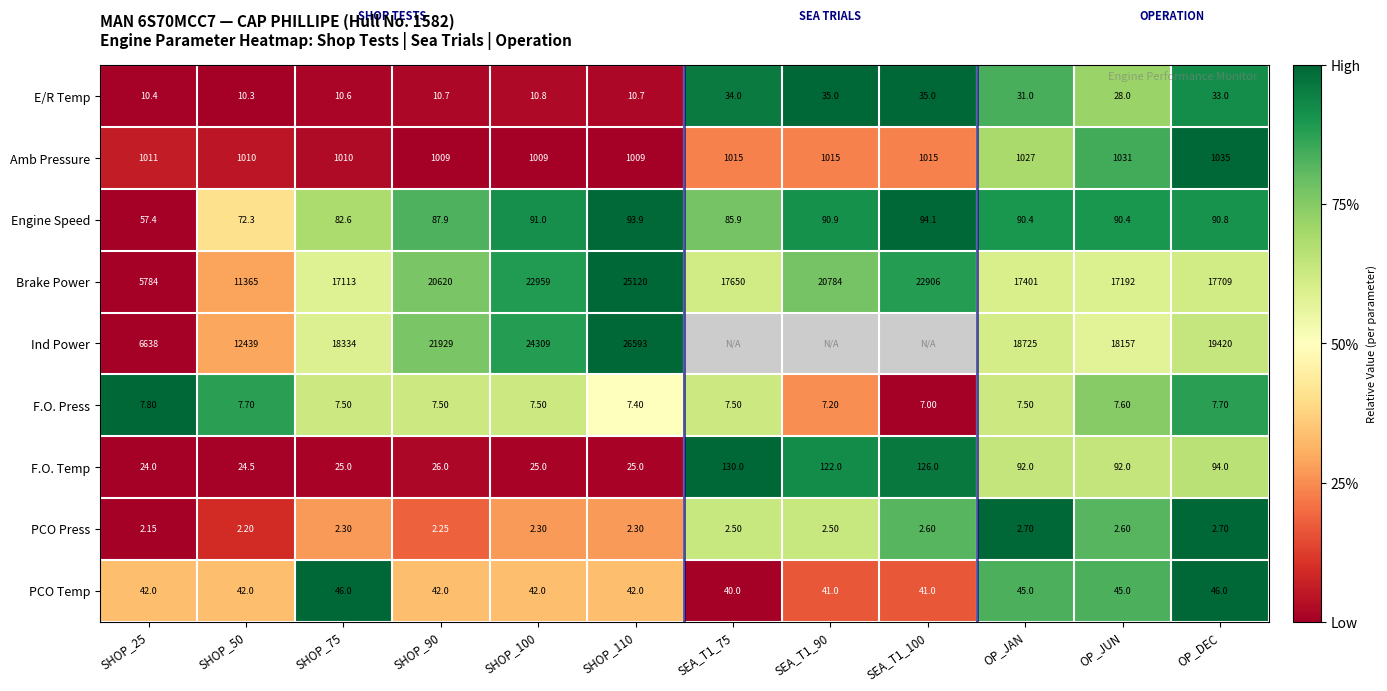

Rank the series at SHOP_90 from lowest to highest value.

PCO Press, F.O. Press, E/R Temp, F.O. Temp, PCO Temp, Engine Speed, Amb Pressure, Brake Power, Ind Power